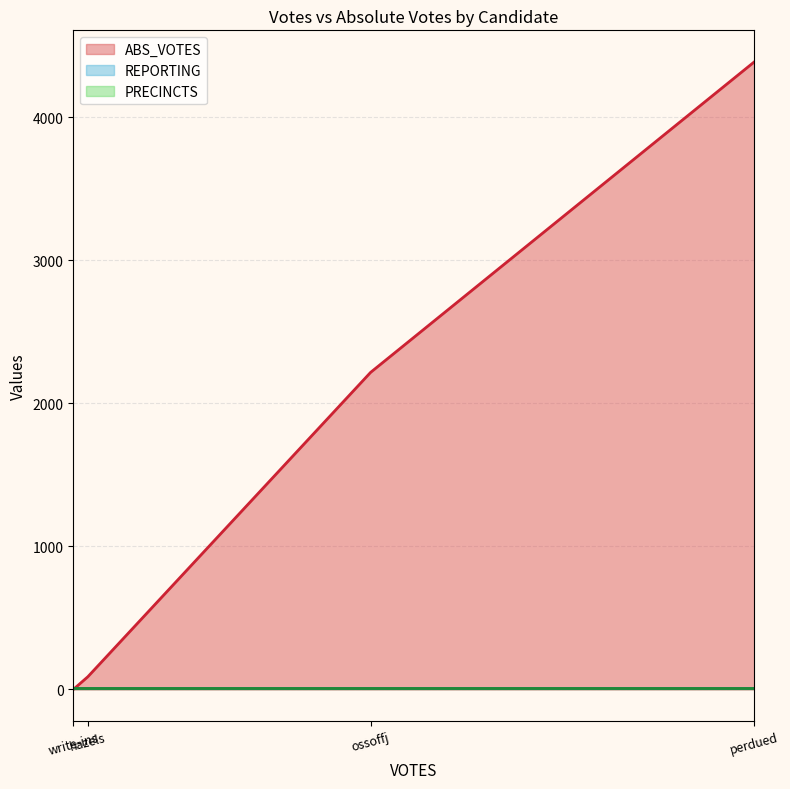

True or false: ABS_VOTES has more than 0 points higher than both neighbors.

False